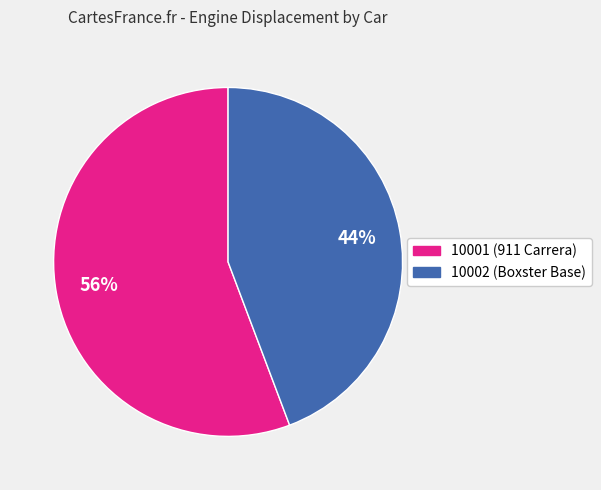

What is the ratio of the value at 10001 (911 Carrera) to the value at 10002 (Boxster Base)?

1.3